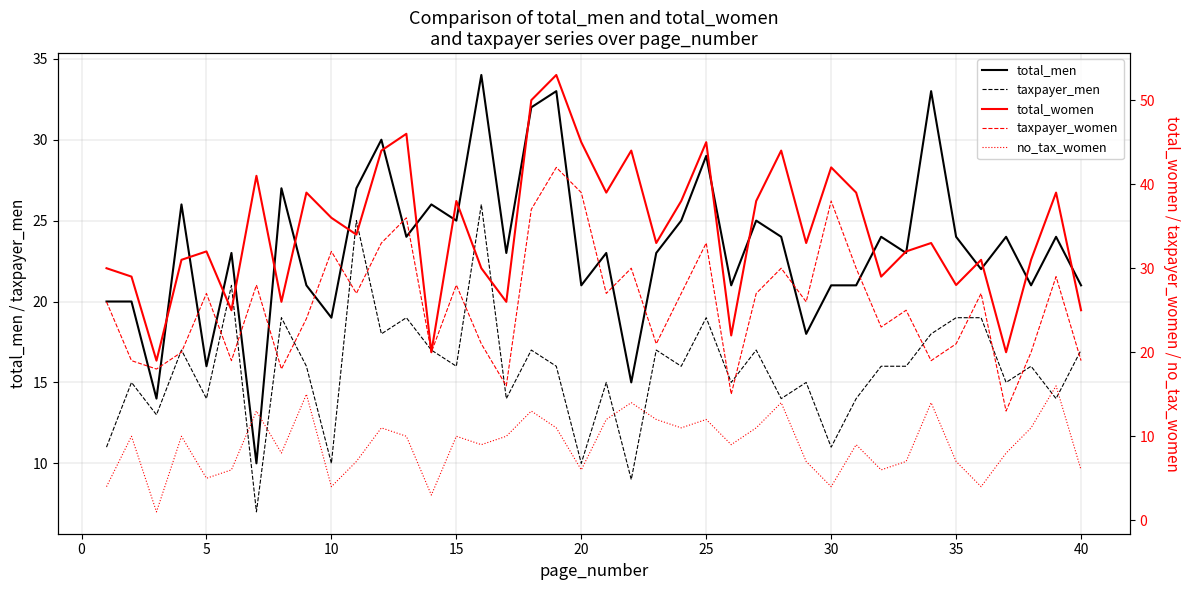

Reading right to left, transcribe all the data shown in this chart.

total_men: 21	24	21	24	22	24	33	23	24	21	21	18	24	25	21	29	25	23	15	23	21	33	32	23	34	25	26	24	30	27	19	21	27	10	23	16	26	14	20	20
taxpayer_men: 17	14	16	15	19	19	18	16	16	14	11	15	14	17	15	19	16	17	9	15	10	16	17	14	26	16	17	19	18	25	10	16	19	7	21	14	17	13	15	11
total_women: 25	39	31	20	31	28	33	32	29	39	42	33	44	38	22	45	38	33	44	39	45	53	50	26	30	38	20	46	44	34	36	39	26	41	25	32	31	19	29	30
taxpayer_women: 19	29	20	13	27	21	19	25	23	30	38	26	30	27	15	33	27	21	30	27	39	42	37	16	21	28	20	36	33	27	32	24	18	28	19	27	20	18	19	26
no_tax_women: 6	16	11	8	4	7	14	7	6	9	4	7	14	11	9	12	11	12	14	12	6	11	13	10	9	10	3	10	11	7	4	15	8	13	6	5	10	1	10	4